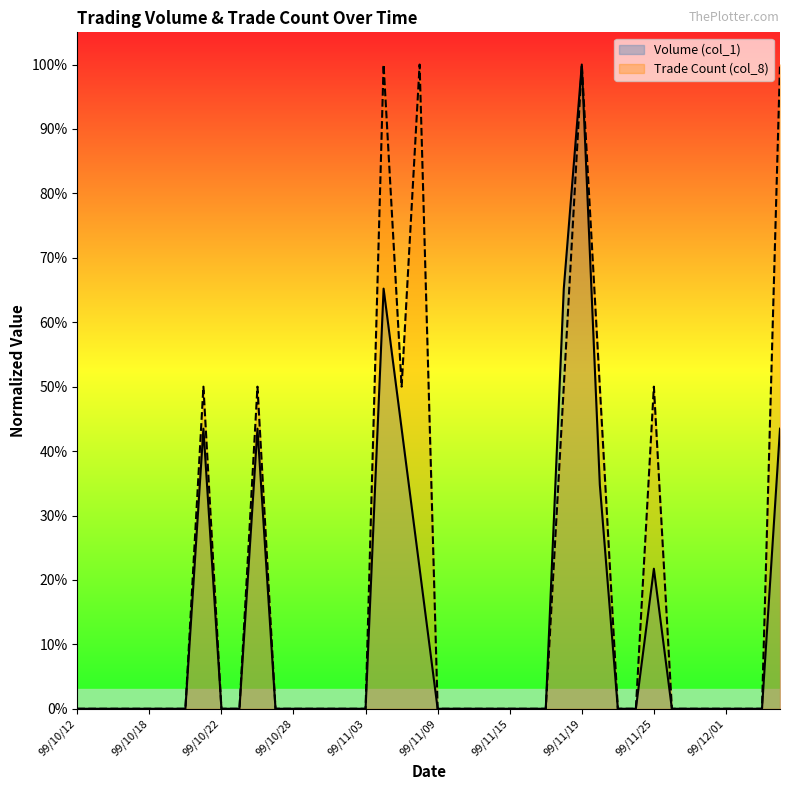

Is it true that Trade Count (col_8) equals 1.0 at 99/11/19?

True